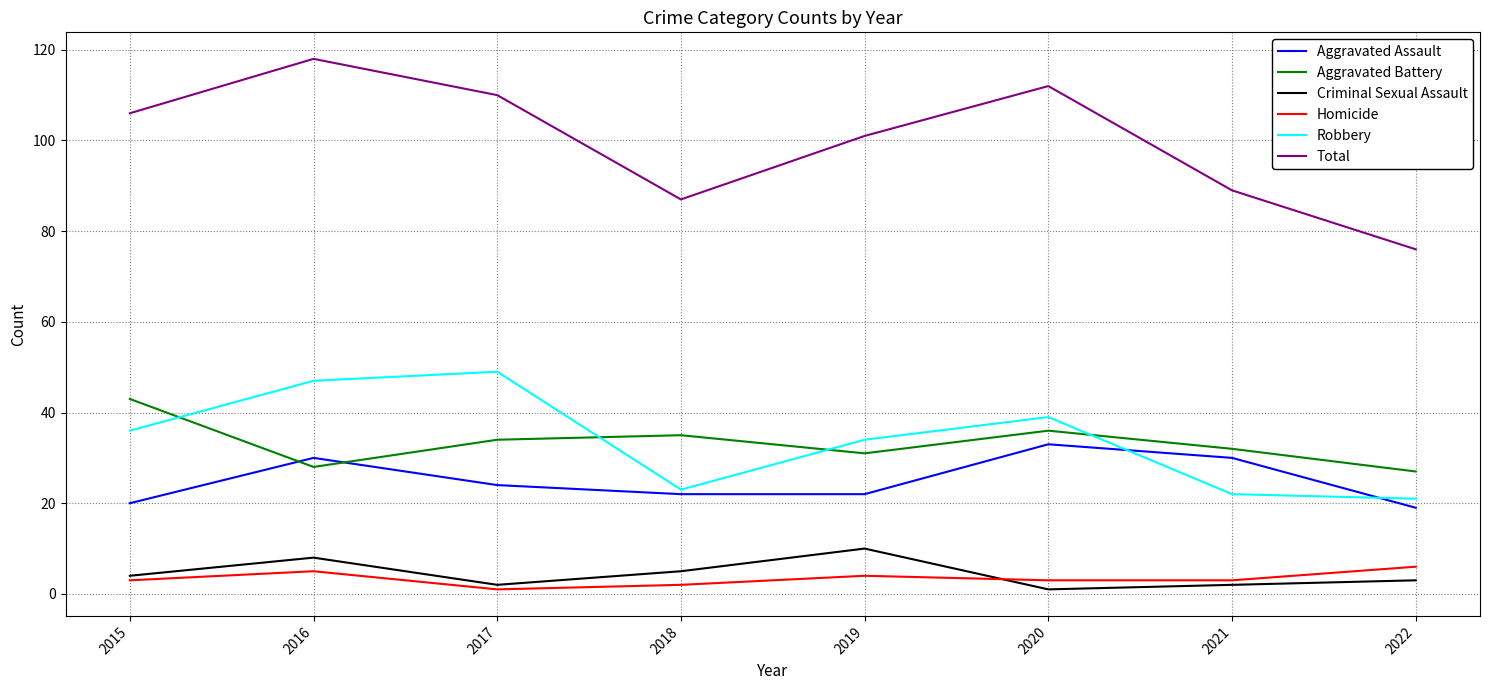

The value of Aggravated Assault at 2020 is 33. True or false?

True